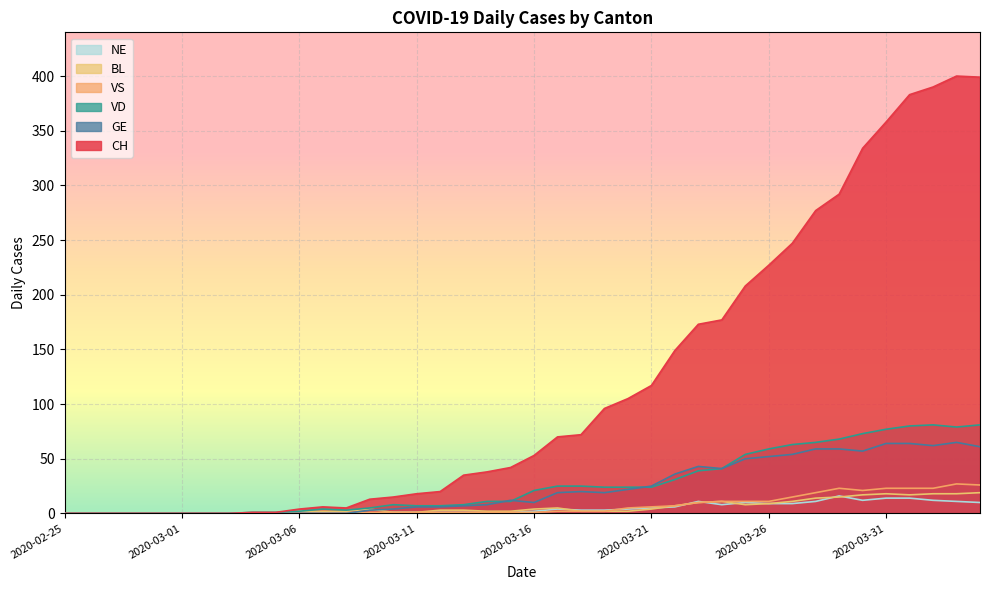

True or false: NE has more than 1 points higher than both neighbors.

True